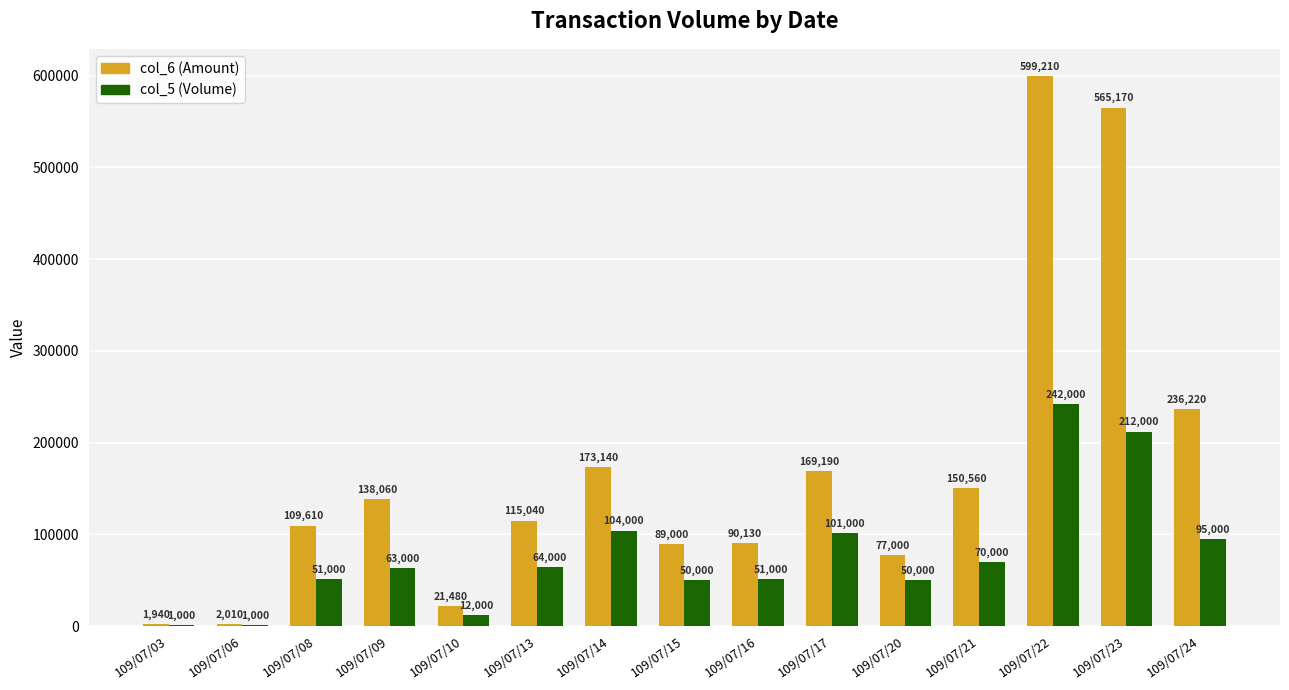

What is the sum of the col_5 (Volume) values at 109/07/15 and 109/07/08?

101000